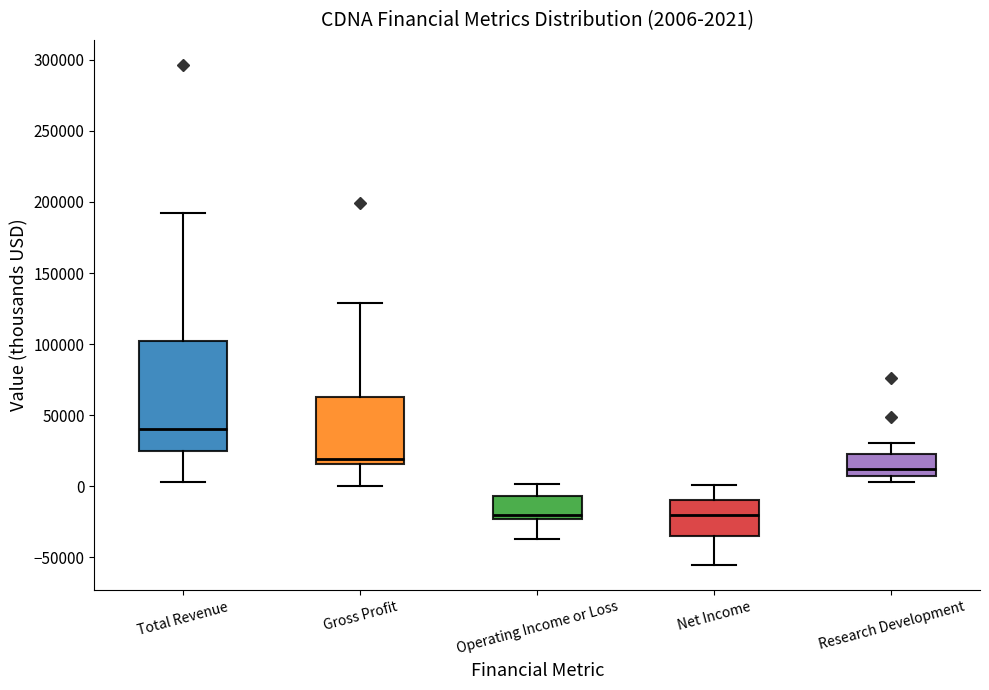

Which box has the highest median line?

Total Revenue